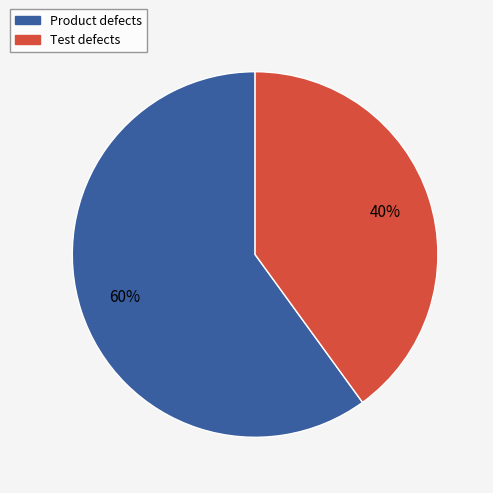

True or false: Test defects accounts for 55% of the total.

False